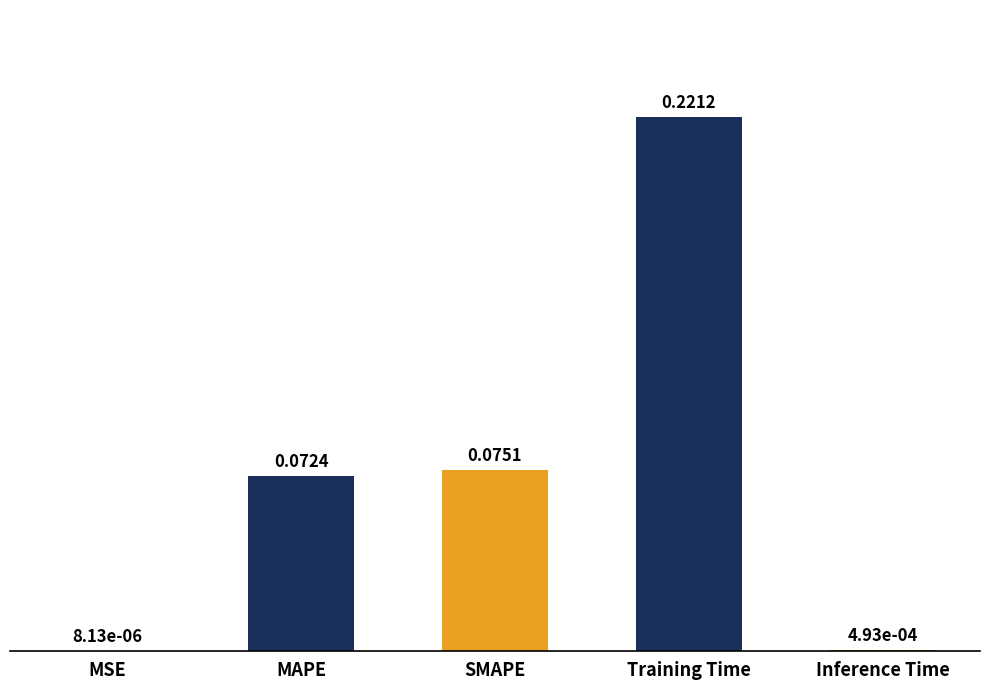

How many data points does each series have?

5